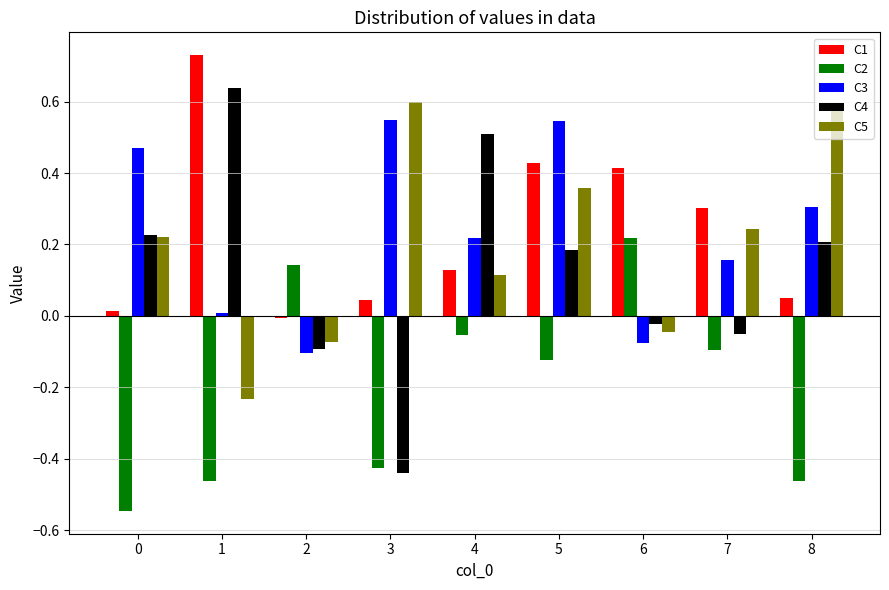

At which label does C3 reach its minimum?

2